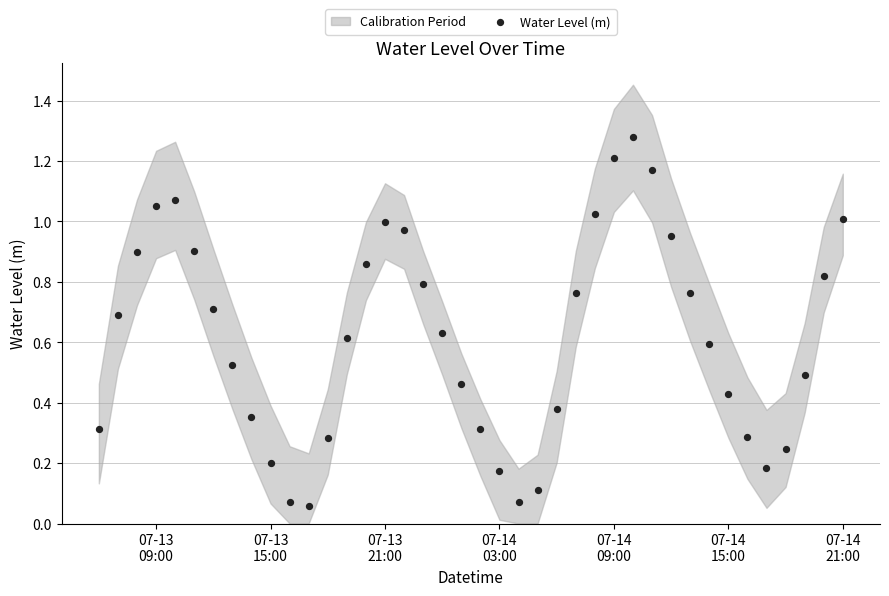

What is the range of X values (max minus min)?

1.6